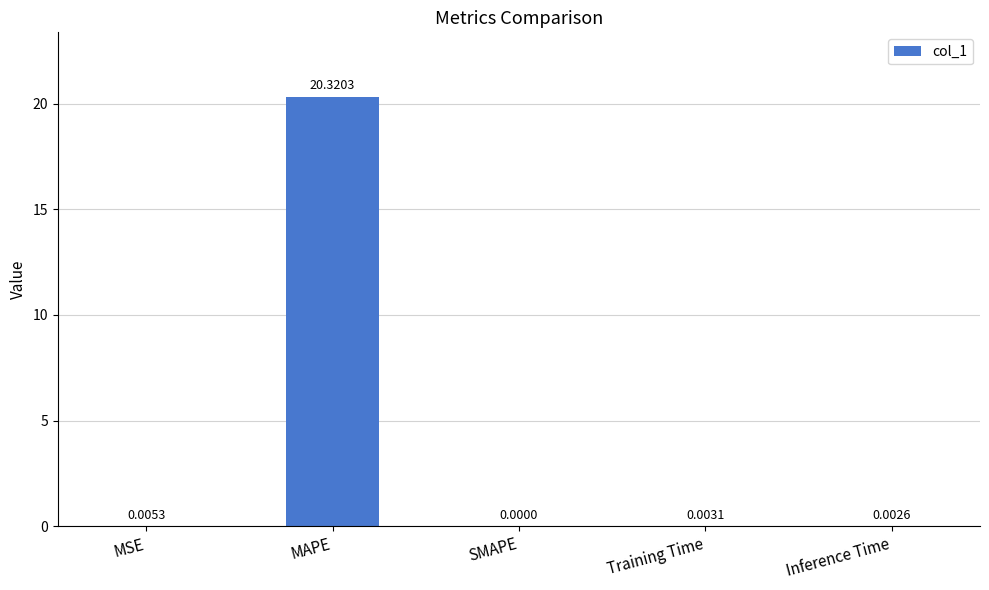

Are the bars horizontal?

No